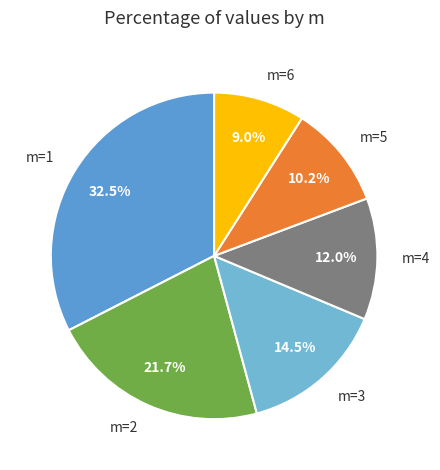

To the nearest percent, what percentage of the pie is m=5?

10%